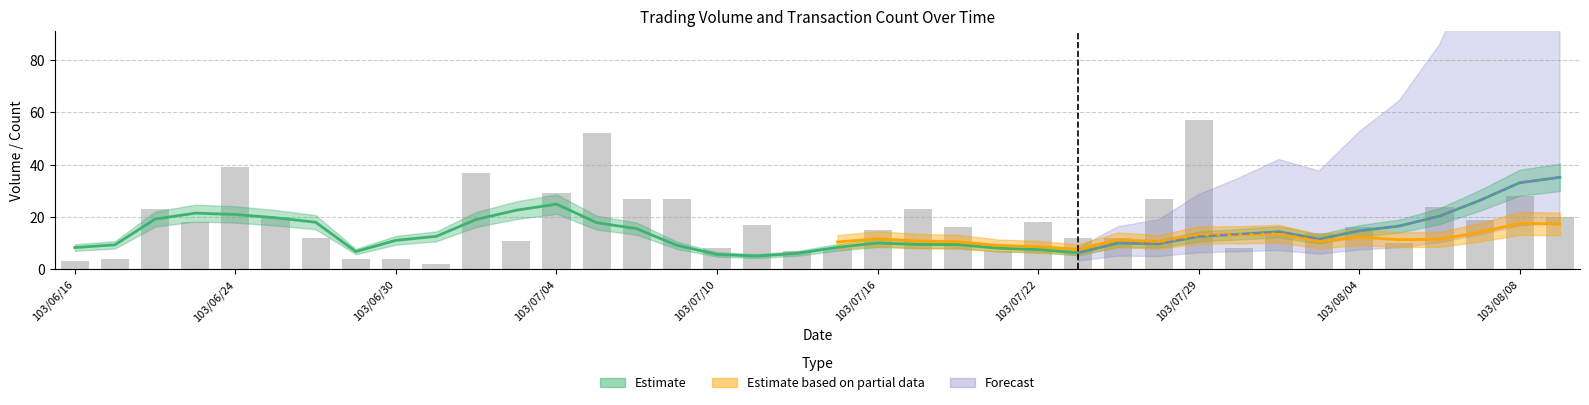

Reading left to right, list all the values displayed in this chart.

3	4	23	18	39	20	12	4	4	2	37	11	29	52	27	27	8	17	7	8	15	23	16	7	18	12	12	27	57	8	14	14	16	10	24	19	28	20